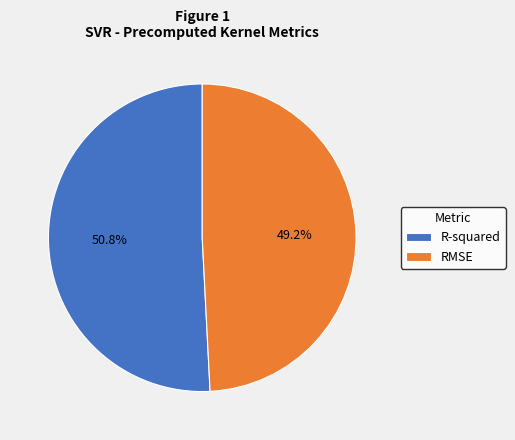

What percentage is the RMSE slice, to the nearest percent?

49%